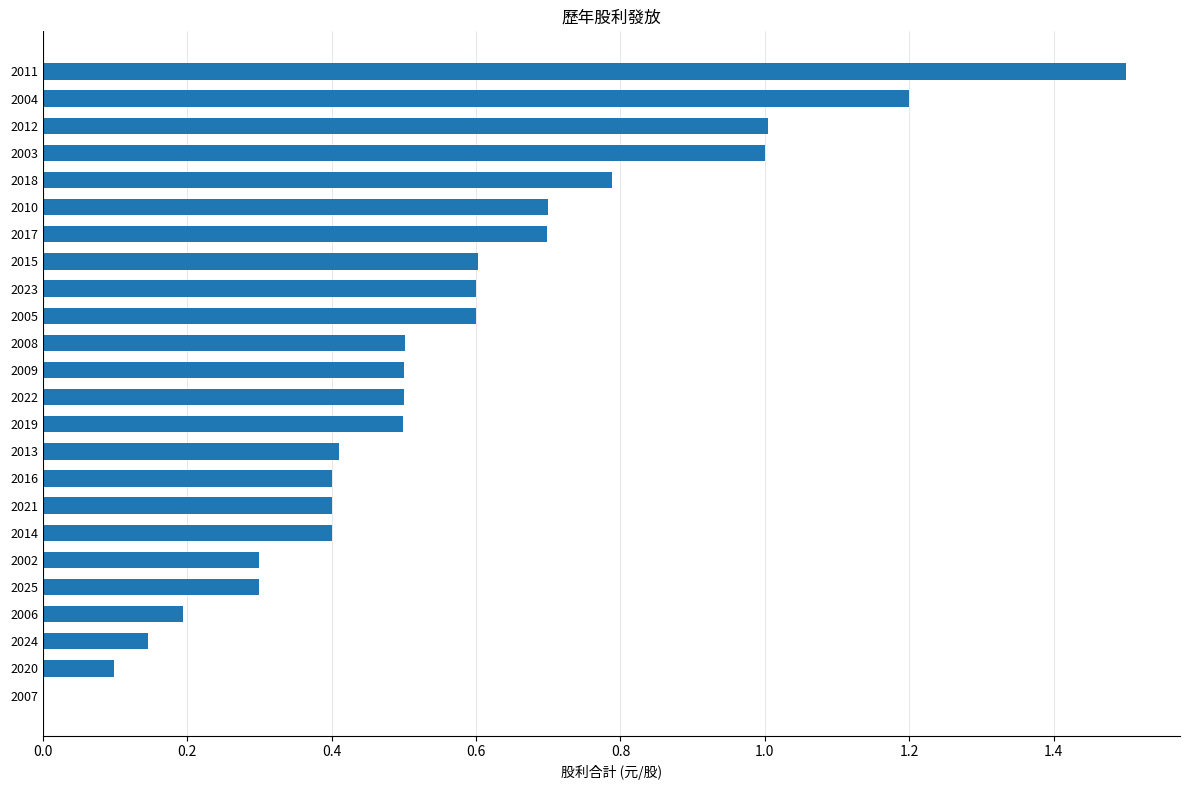

What is the average value?

0.6